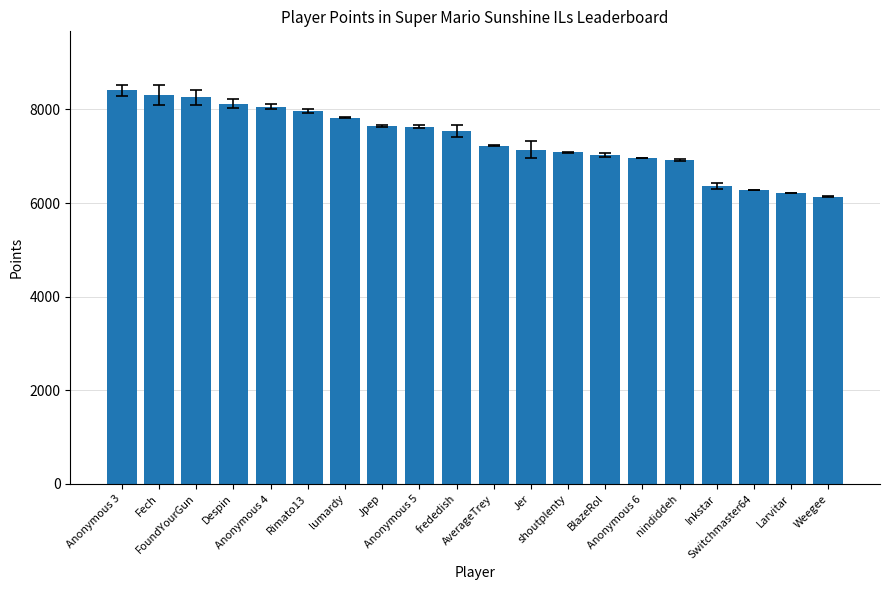

What is the difference between the maximum and second lowest values?

2202